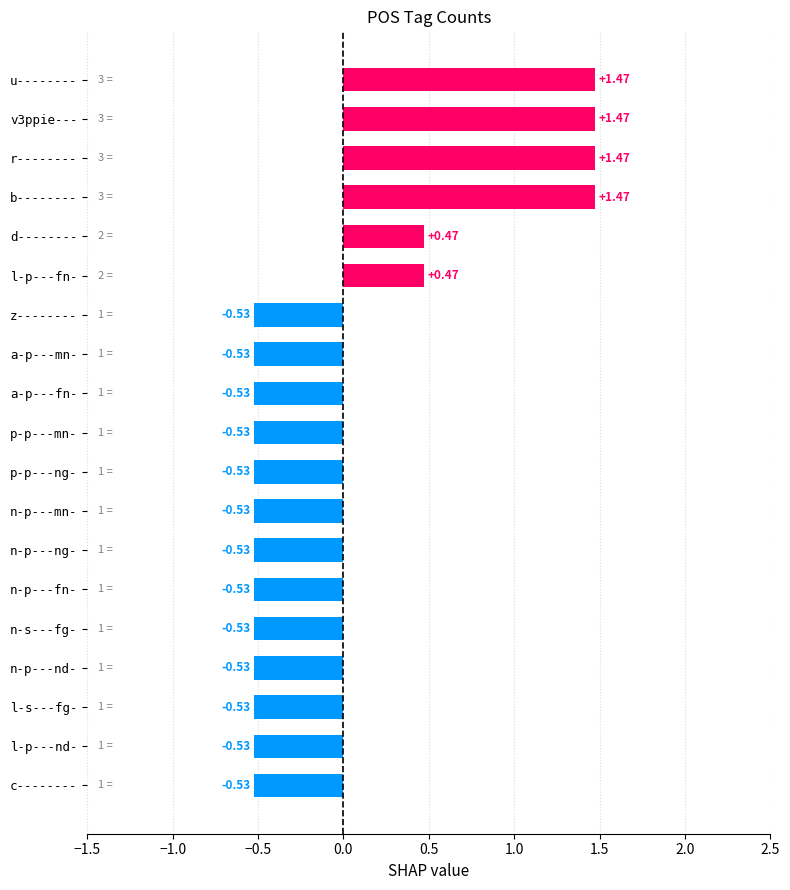

Between z-------- and v3ppie---, which is larger?

v3ppie---